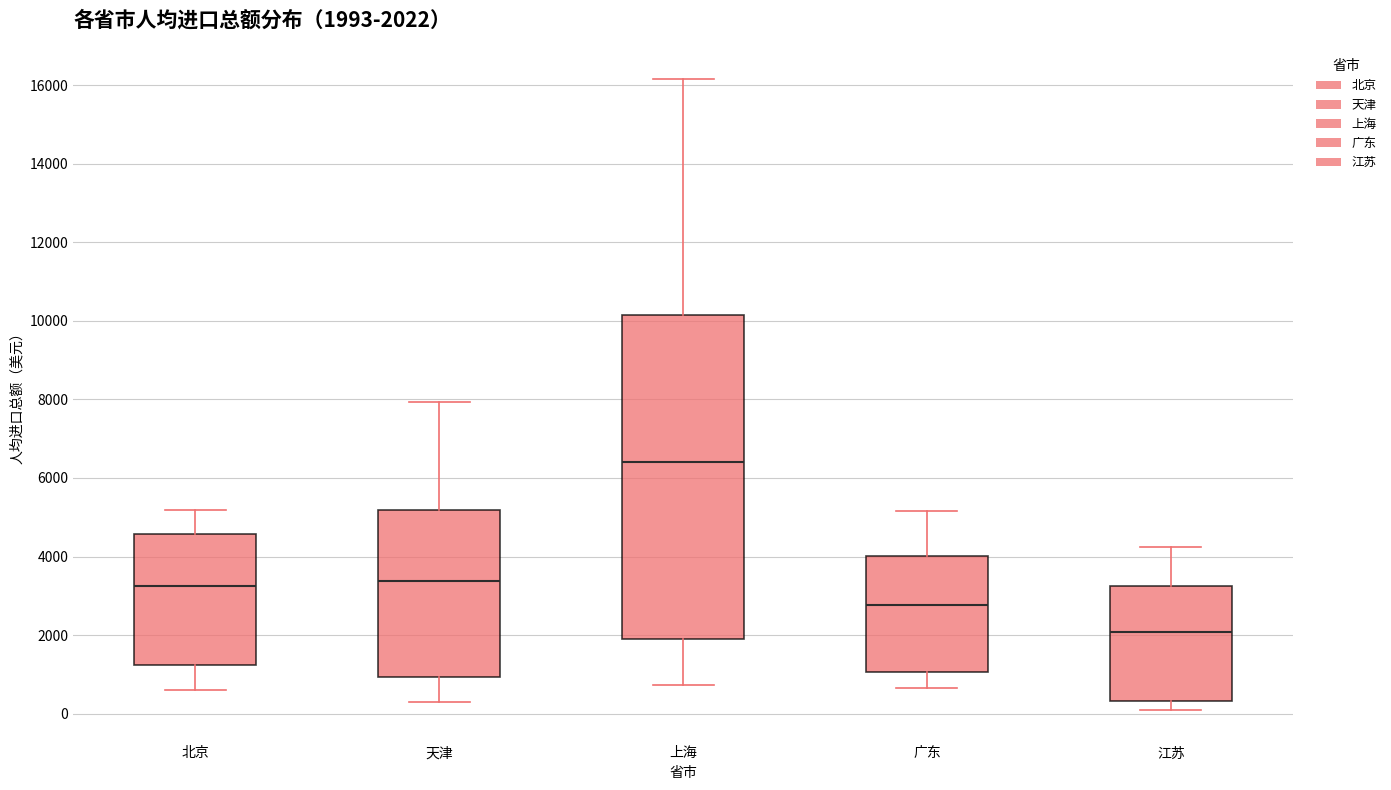

Which box has the lowest median line?

江苏